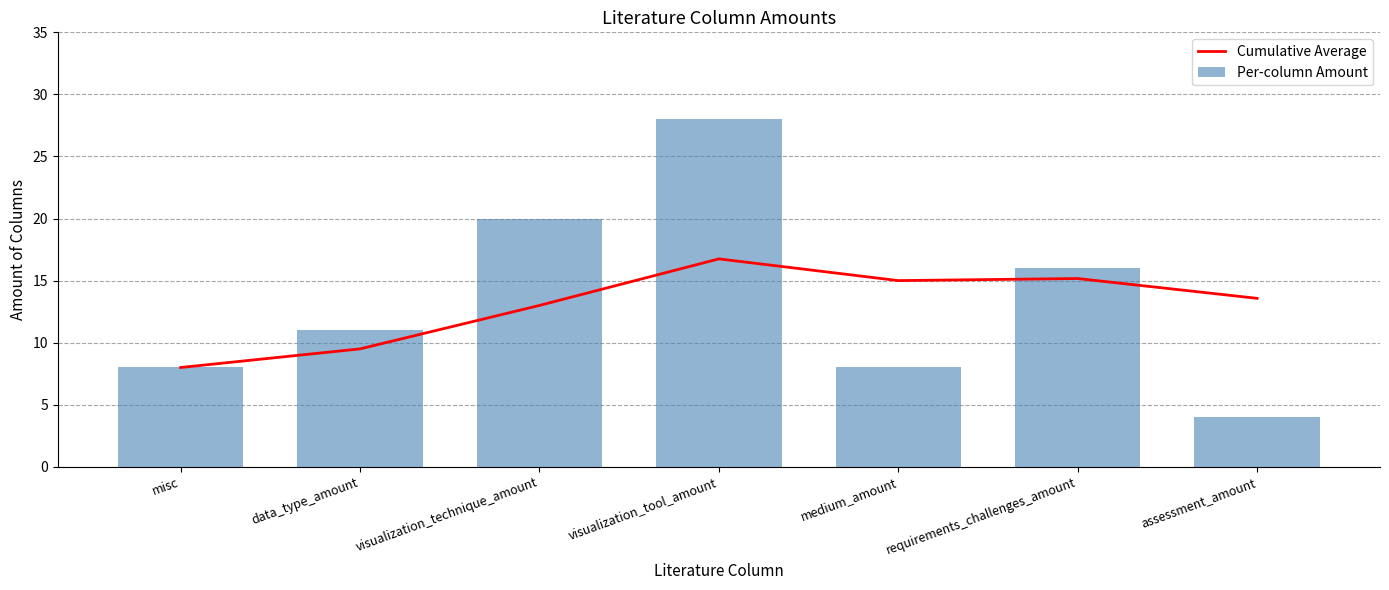

What is the approximate value of Cumulative Average at visualization_tool_amount?

16.8